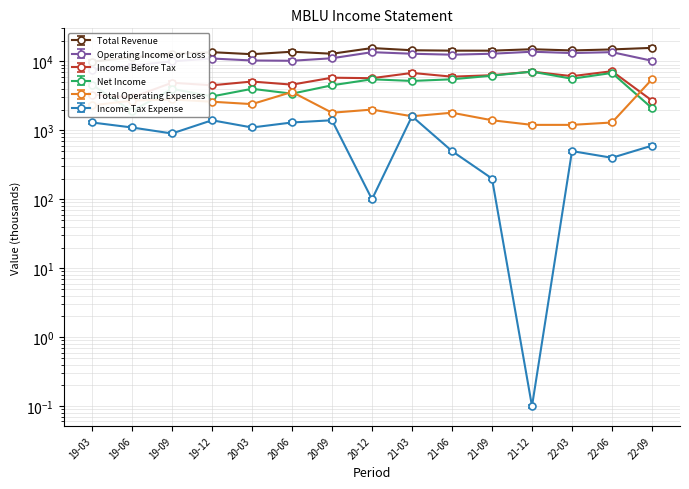

Is it true that Total Operating Expenses equals 1089 at 20-06?

False